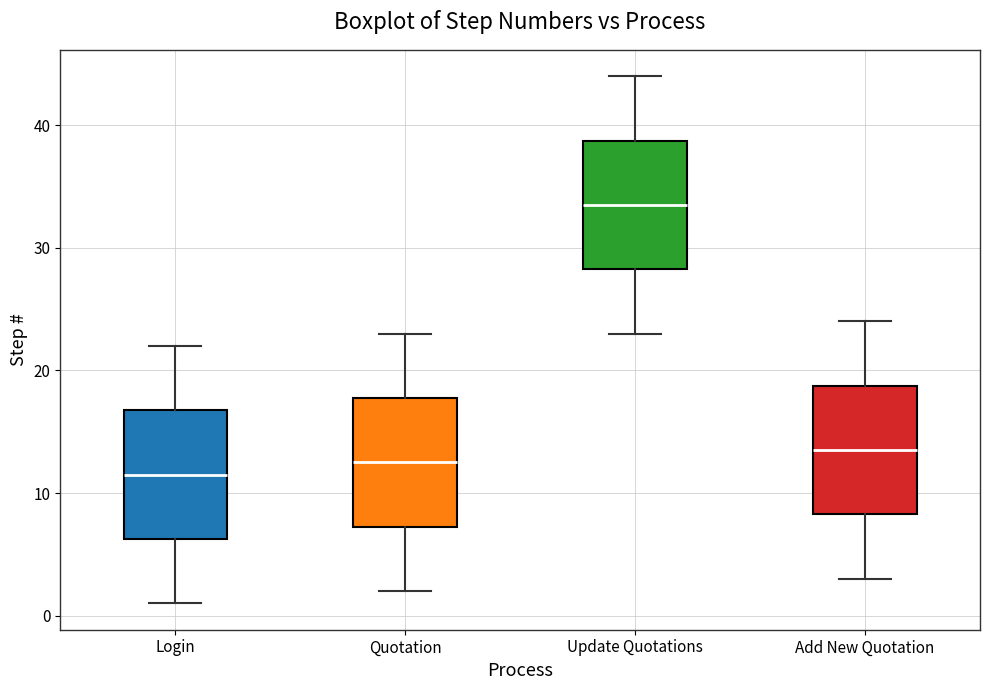

Which box has the lowest median line?

Login